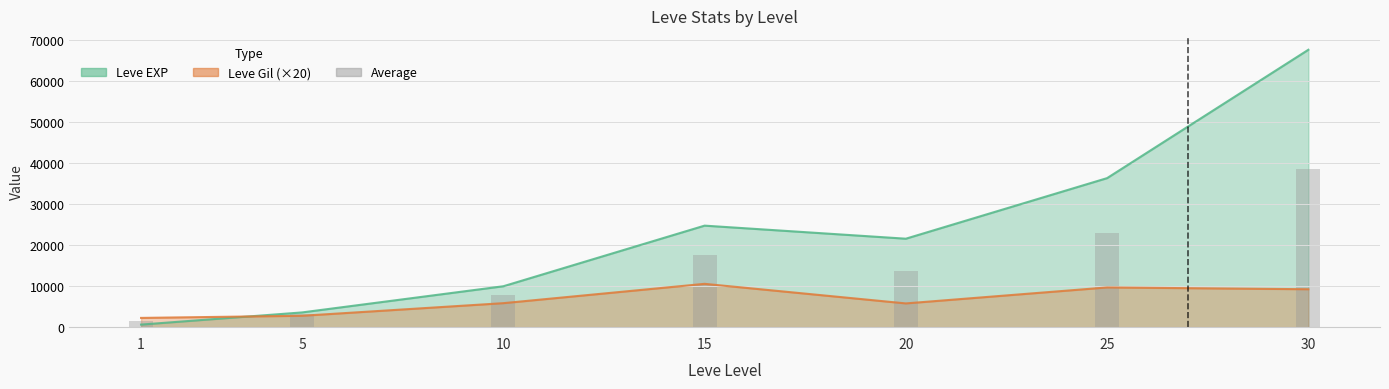

Which has a higher value, 1 or 25?

25